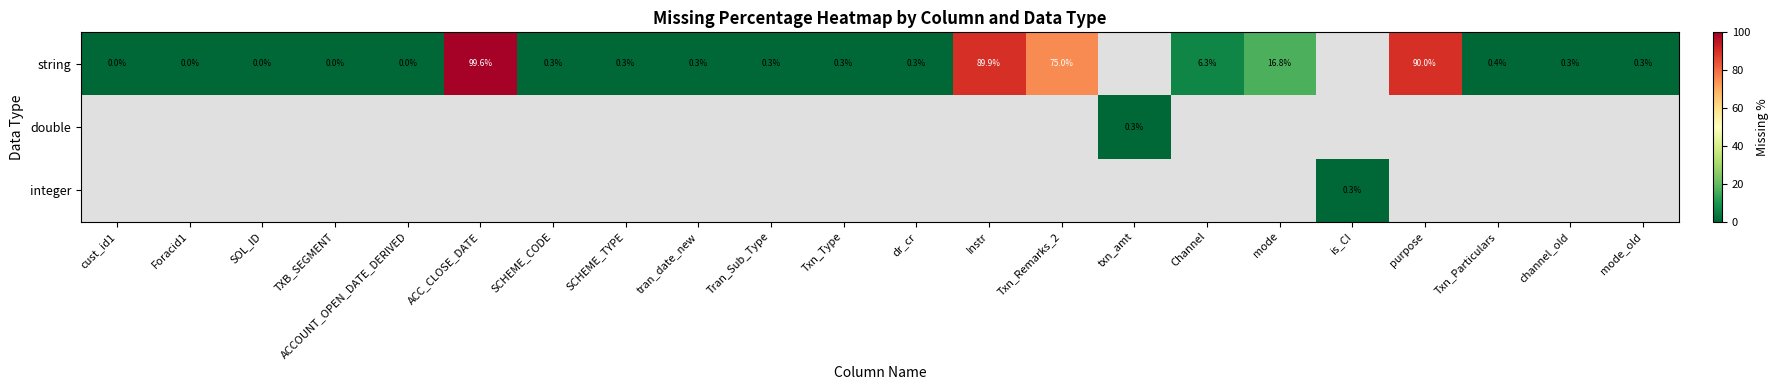

The value of string at SCHEME_CODE is 0.3. True or false?

True